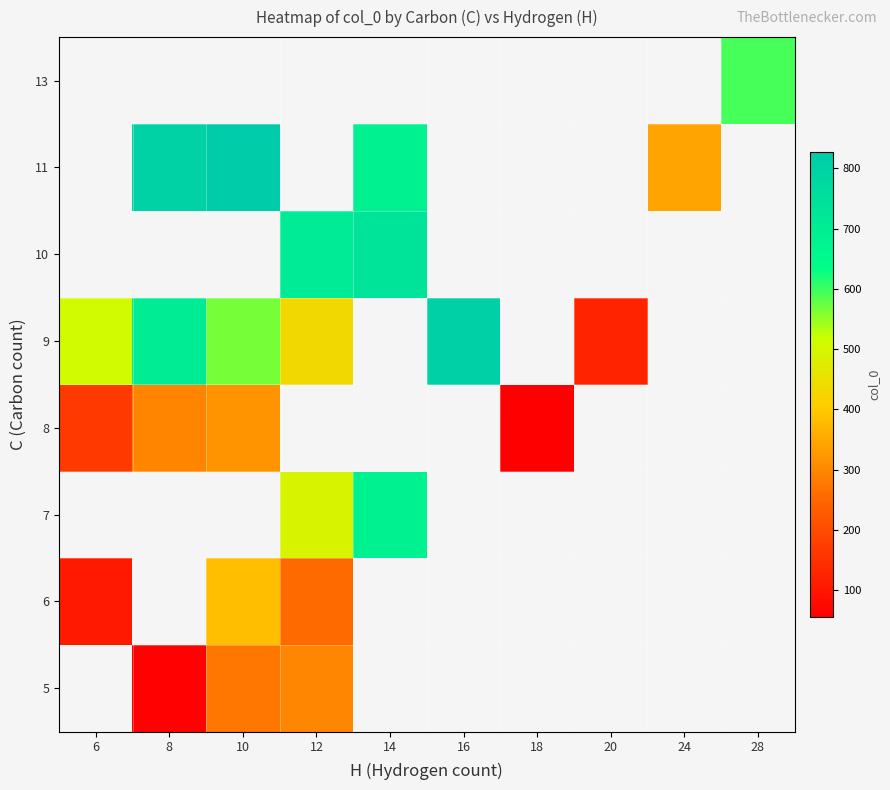

How many positive values does the 10 series have?

2